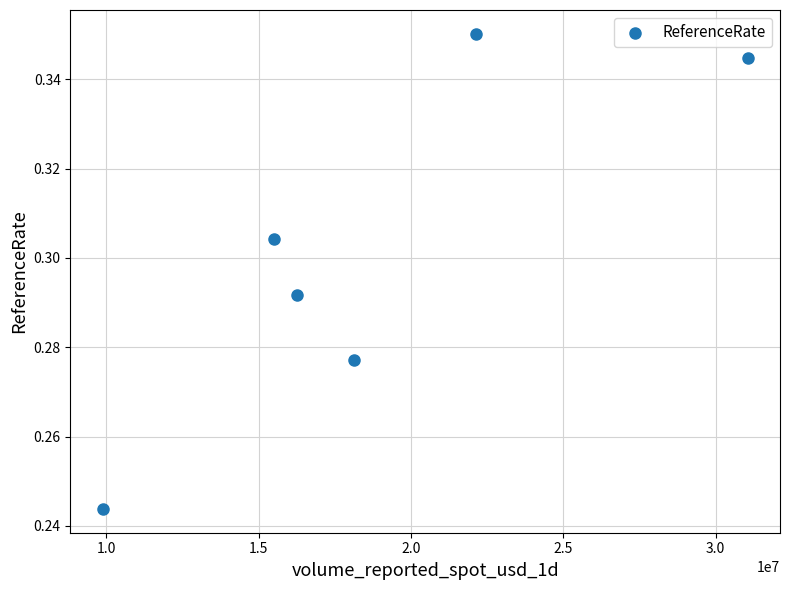

What is the range of X values (max minus min)?

21179564.2